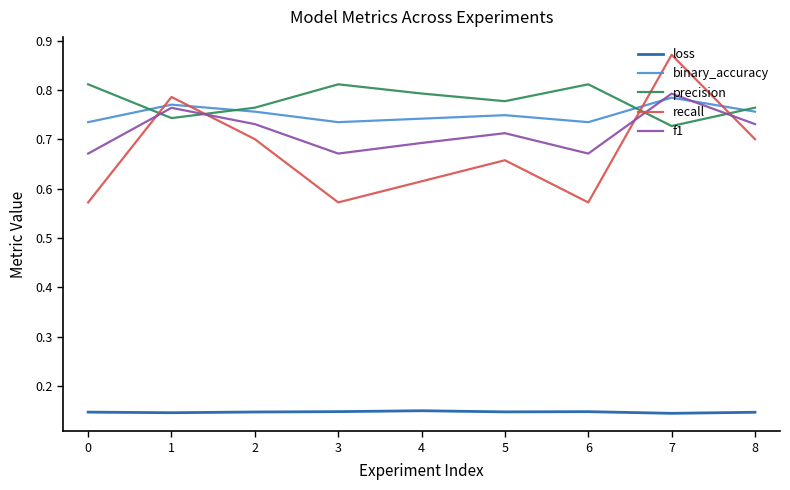

True or false: binary_accuracy has a value of 1.1 at 7.

False